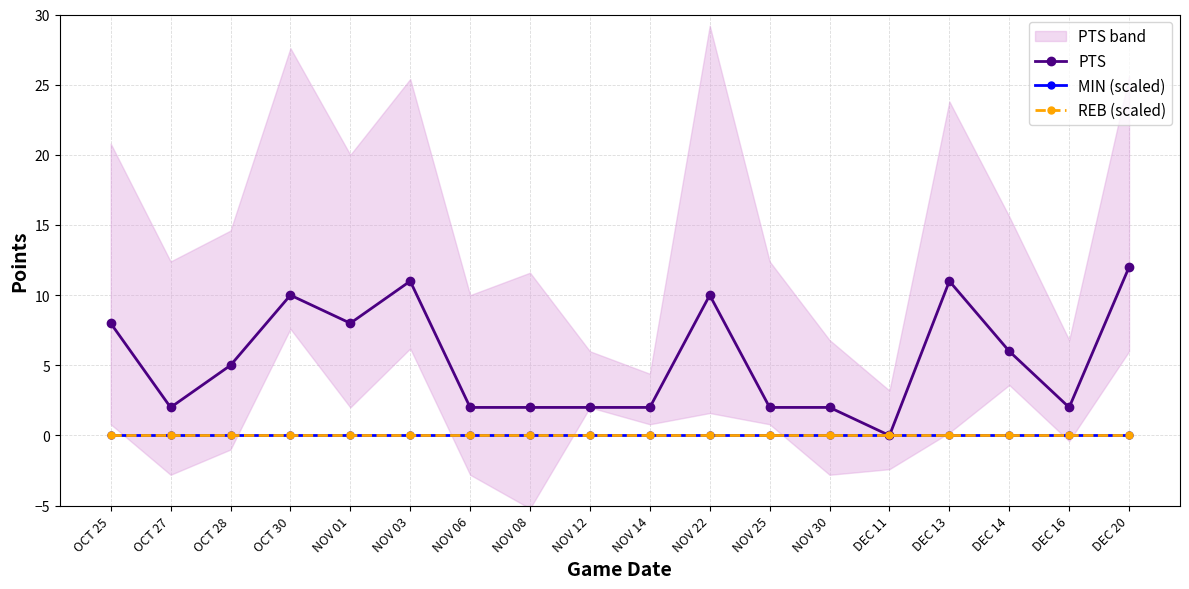

Reading right to left, list all the values displayed in this chart.

PTS: 12	2	6	11	0	2	2	10	2	2	2	2	11	8	10	5	2	8
MIN (scaled): 0	0	0	0	0	0	0	0	0	0	0	0	0	0	0	0	0	0
REB (scaled): 0	0	0	0	0	0	0	0	0	0	0	0	0	0	0	0	0	0